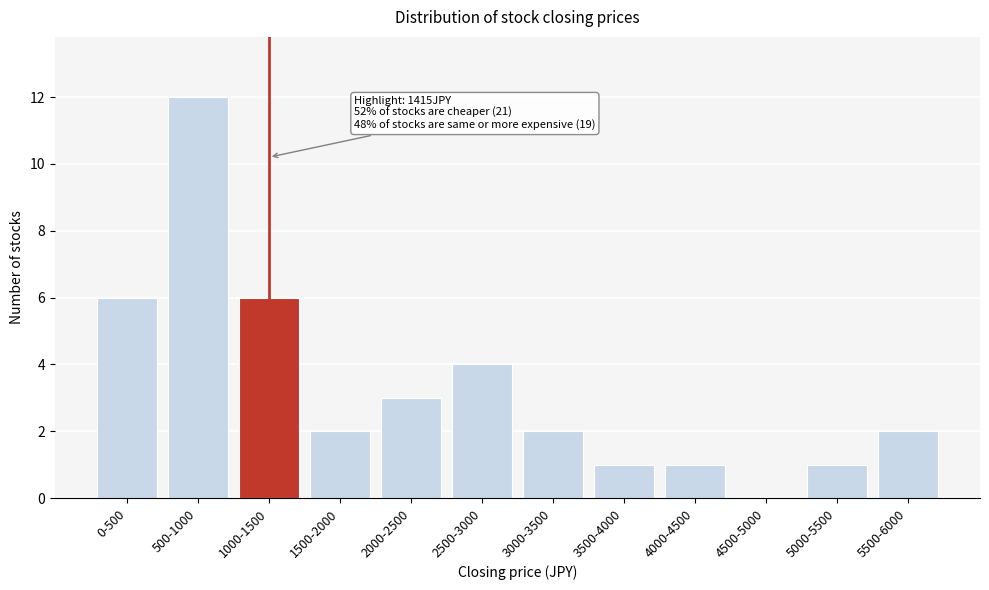

Reading left to right, transcribe all the data shown in this chart.

0-500=6	500-1000=12	1000-1500=6	1500-2000=2	2000-2500=3	2500-3000=4	3000-3500=2	3500-4000=1	4000-4500=1	4500-5000=0	5000-5500=1	5500-6000=2